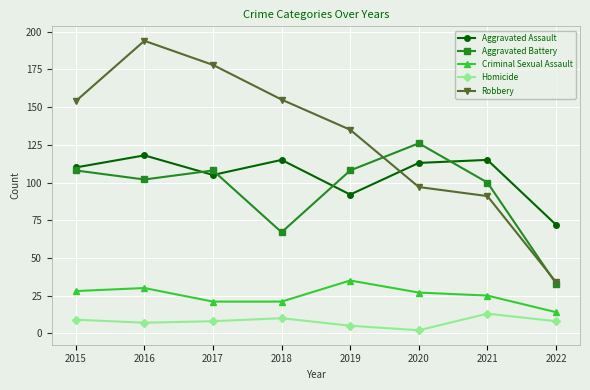

Is it true that Criminal Sexual Assault equals 21 at 2018?

True